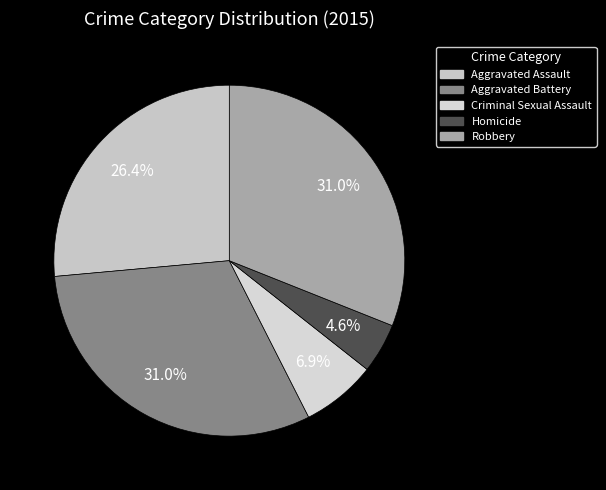

To the nearest percent, what is the difference between the largest and smallest slice percentages?

26%